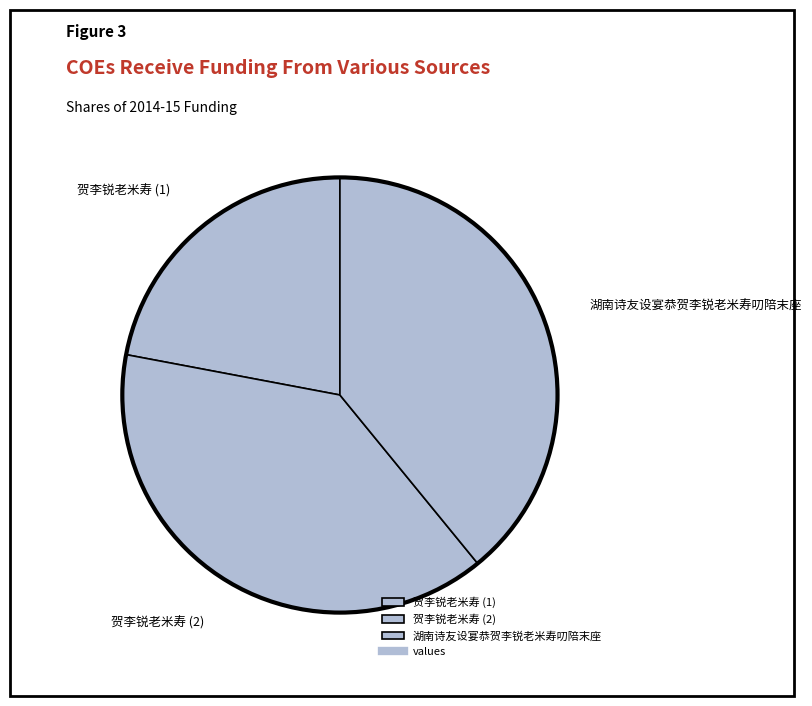

What is the ratio of the value at 贺李锐老米寿 (2) to the value at 湖南诗友设宴恭贺李锐老米寿叨陪末座?

1.0